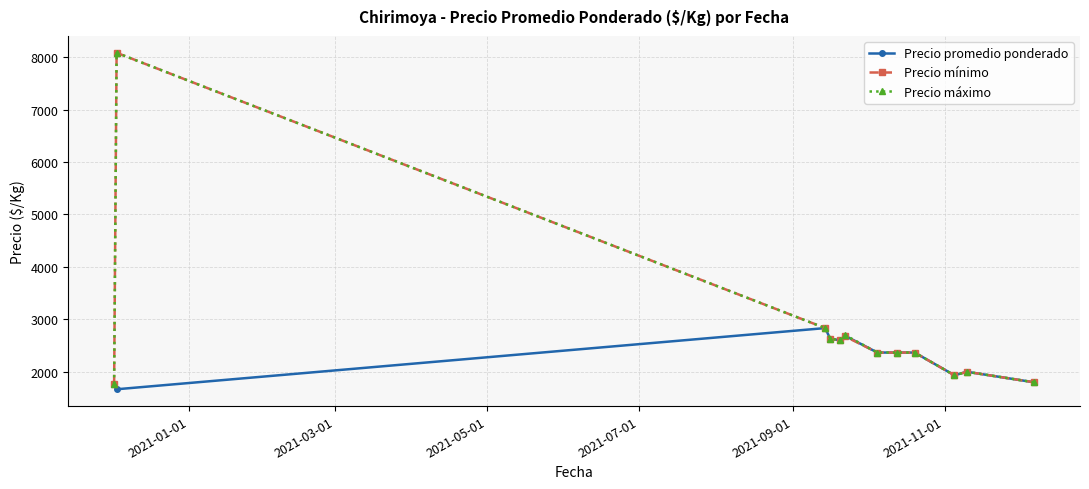

What is the minimum value shown in the chart?

1666.7